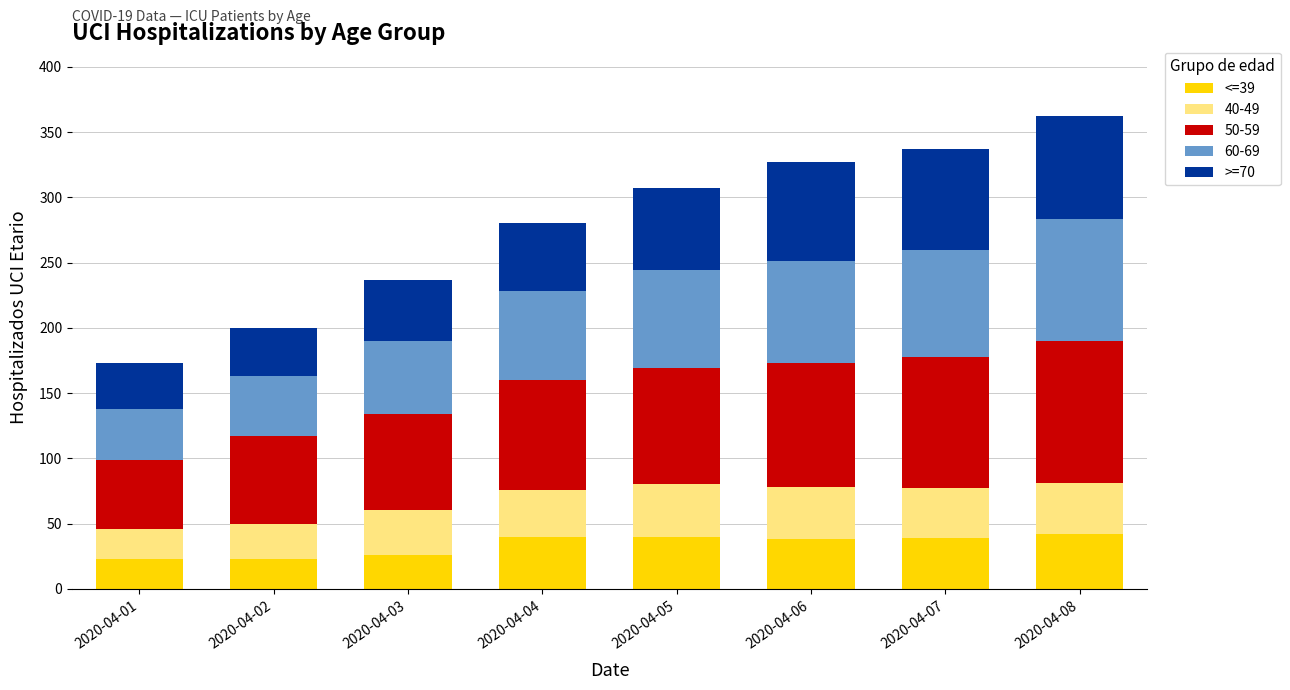

What is the difference between the maximum and second lowest values in the <=39 series?

19